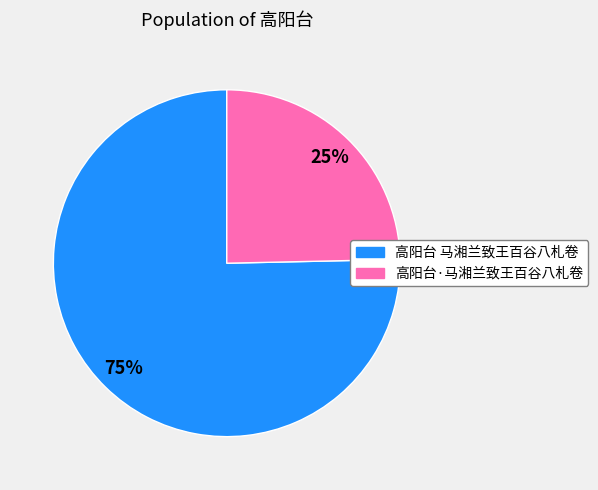

To the nearest percent, what portion does 高阳台 马湘兰致王百谷八札卷 represent?

75%